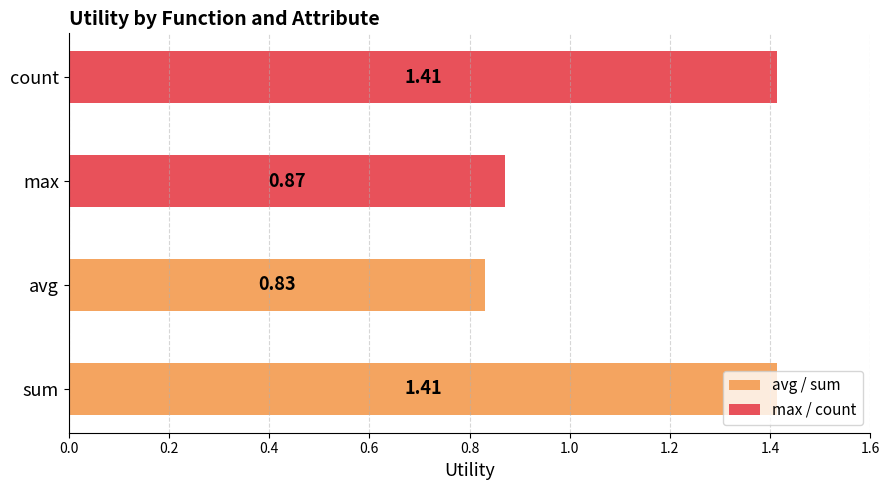

Are the bars horizontal?

Yes